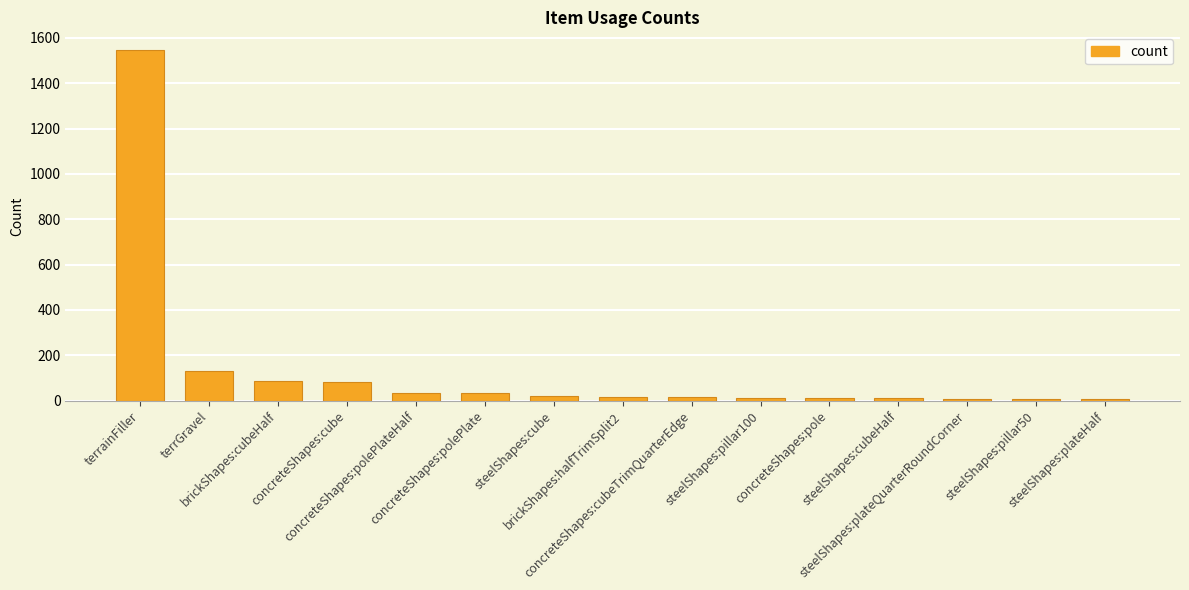

What is the maximum value shown in the chart?

1547